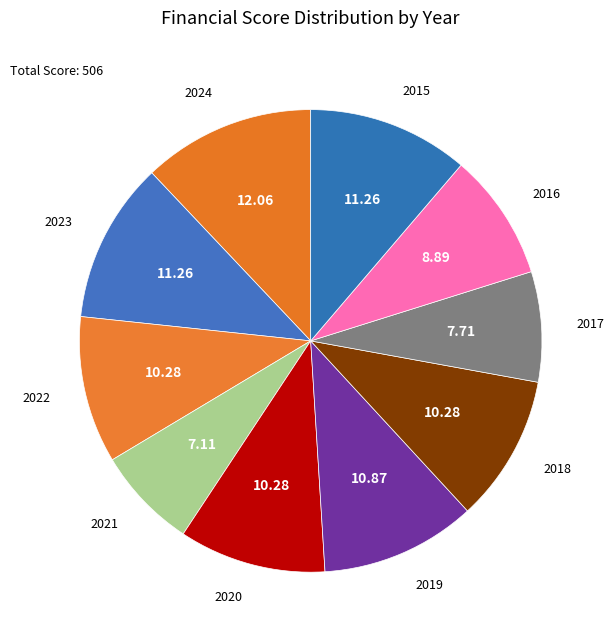

How many slices are in this pie chart?

10